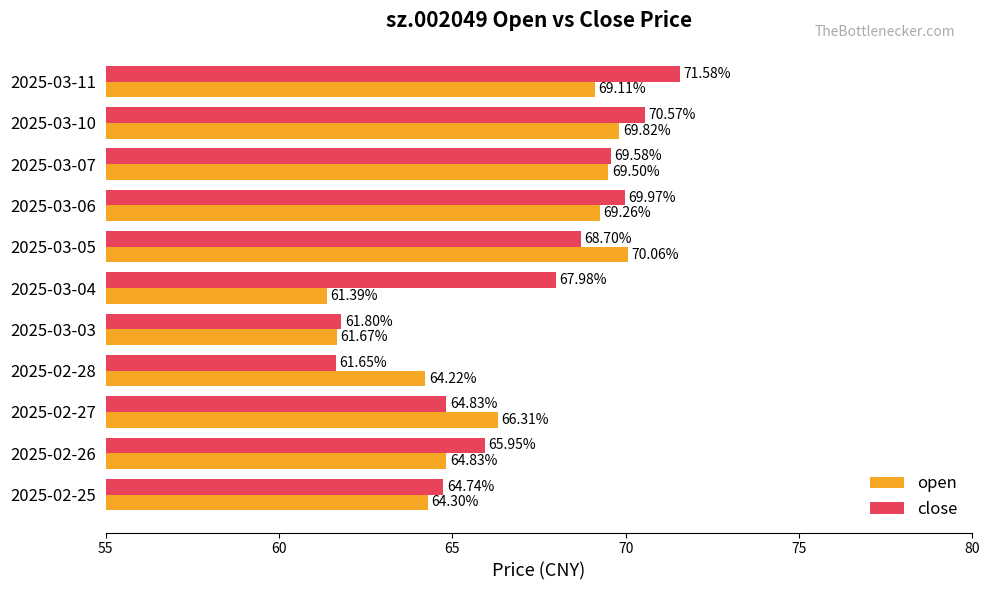

At which category is the sum across all series the highest?

2025-03-11